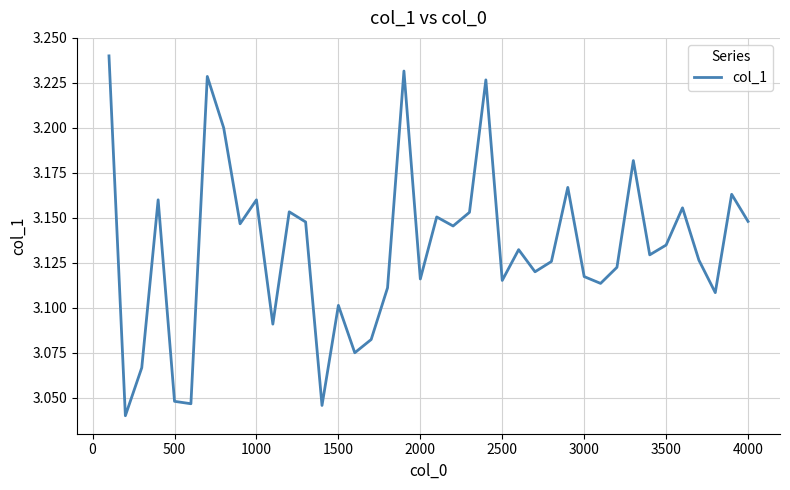

What is the greatest value displayed?

3.2